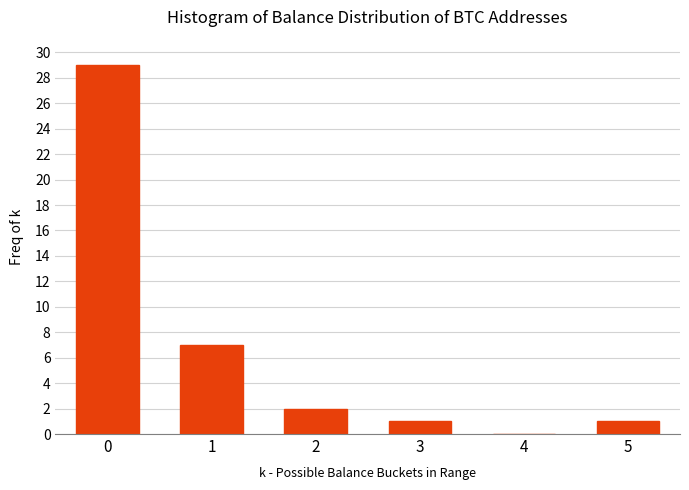

Reading left to right, what are all the values shown in this chart?

0=29	1=7	2=2	3=1	4=0	5=1